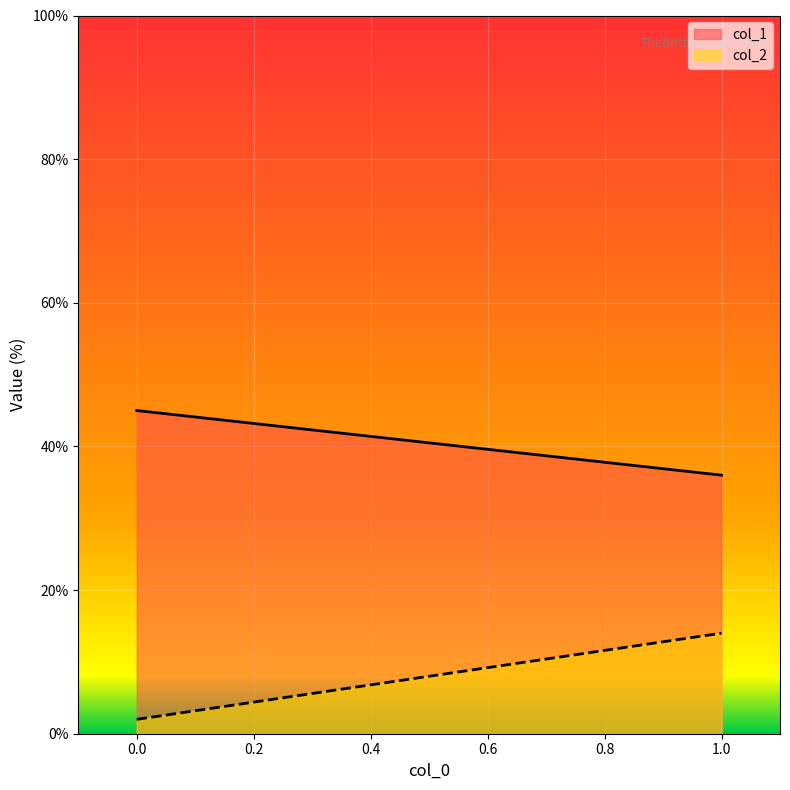

The col_1 series shows 58 at 1. True or false?

False